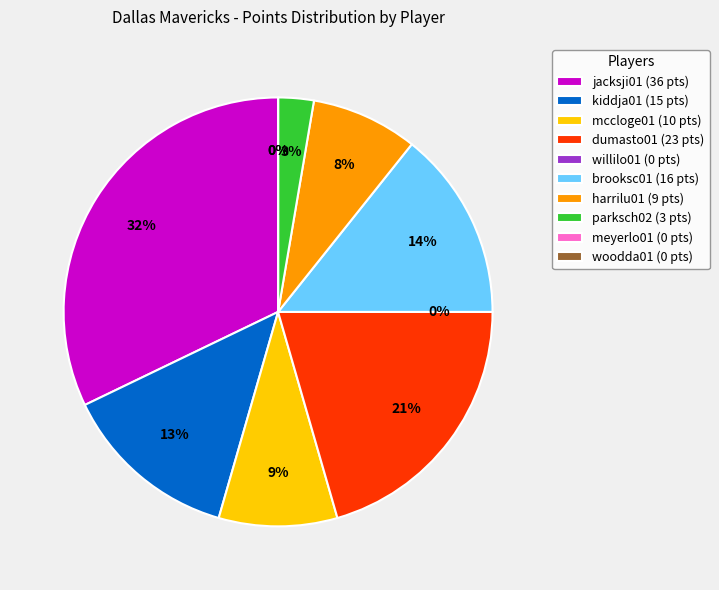

What percentage is the kiddja01 slice, to the nearest percent?

13%